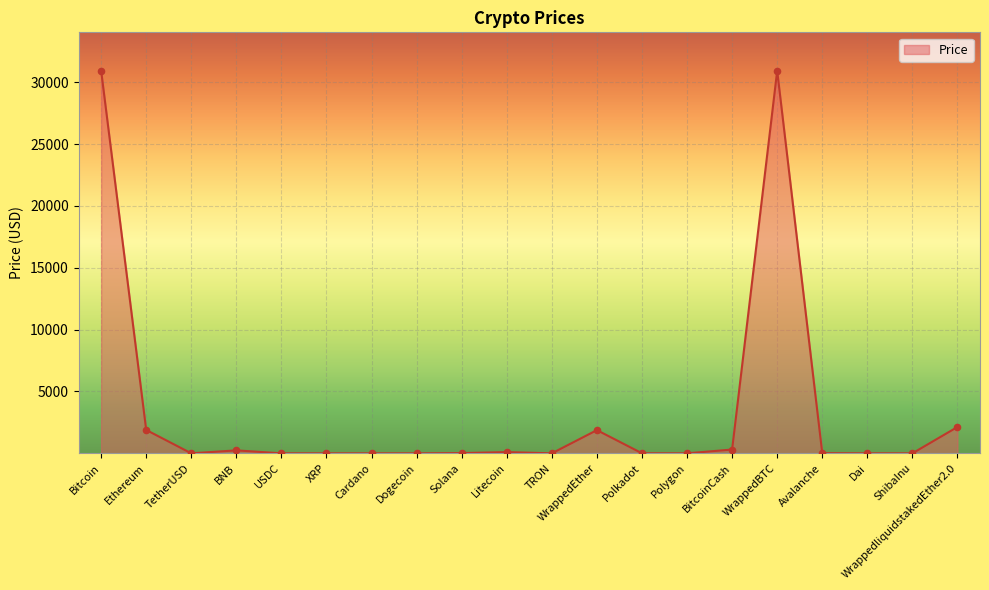

Approximately how many times larger is the value at Ethereum compared to BNB?

7.9